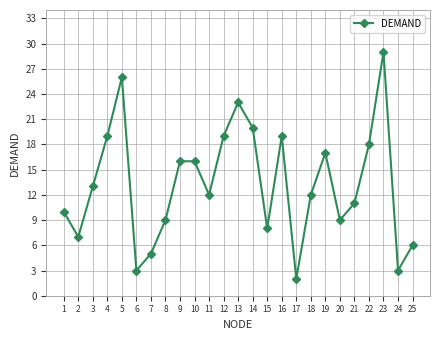

What is the value of the 20th point from the left?

9